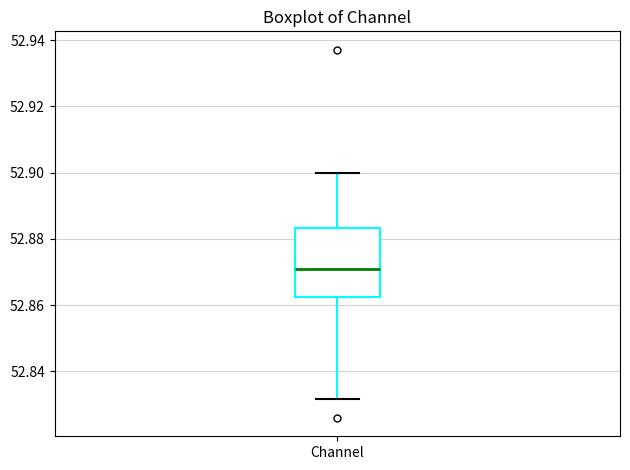

Read this box plot against the y-axis: the position of the median line, the range covered by the box, and the ends of both whiskers. The values are not printed on the chart, so give them approximately, as read against the axis.

median 52.870, box 52.862 to 52.884, whiskers 52.832 to 52.900